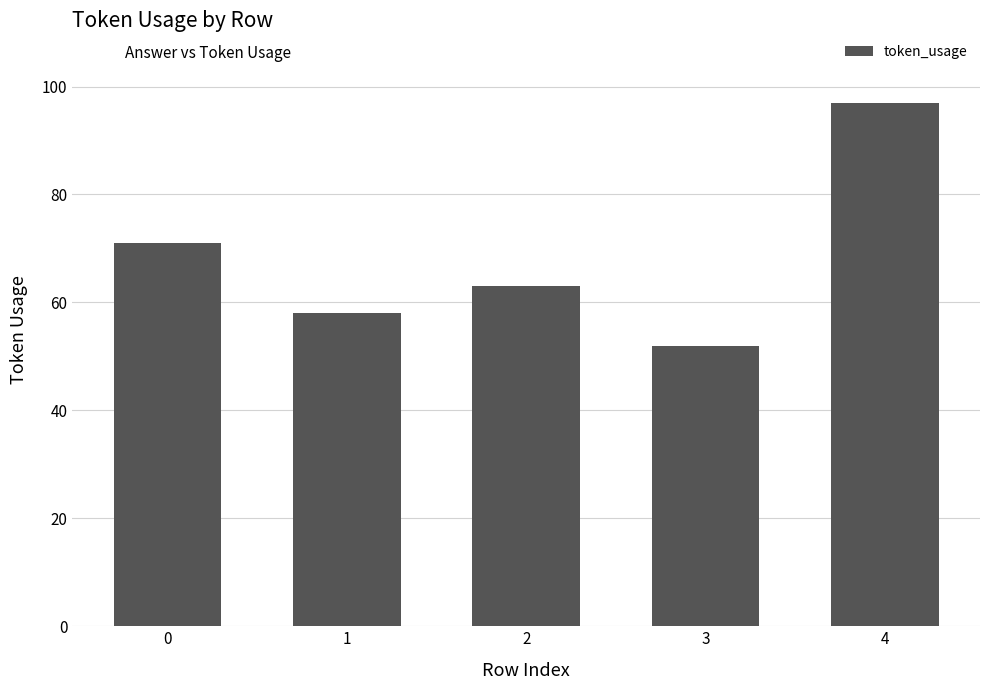

Reading left to right, transcribe all the data shown in this chart.

0=71	1=58	2=63	3=52	4=97